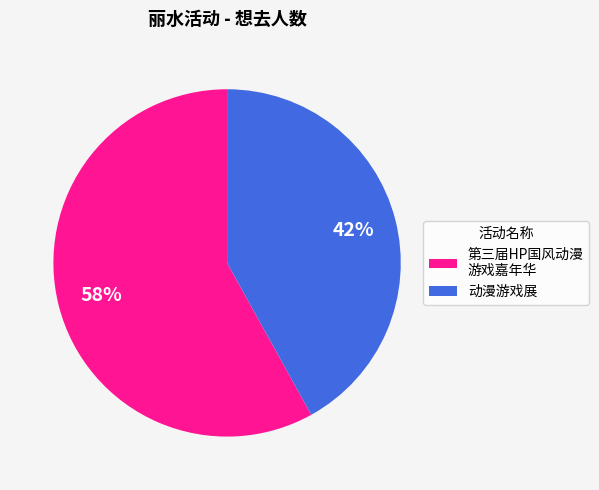

To the nearest percent, what is the difference between the largest and smallest slice percentages?

16%